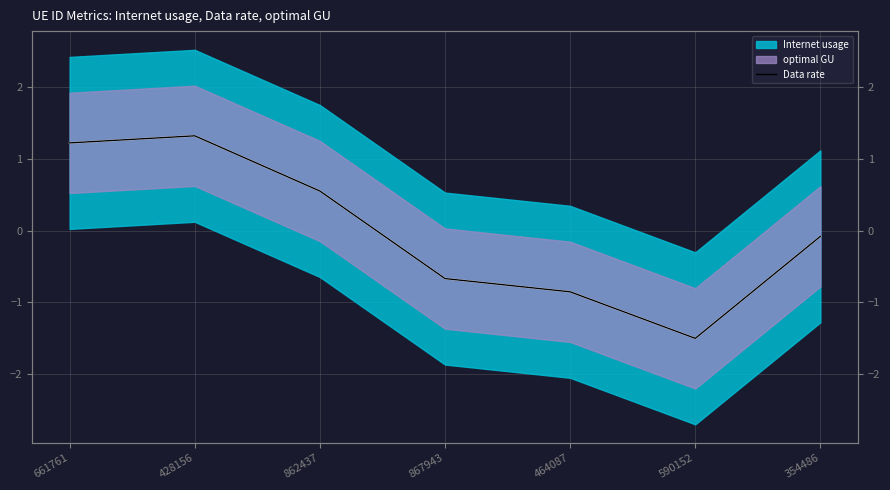

How many data points are less than 0?

4